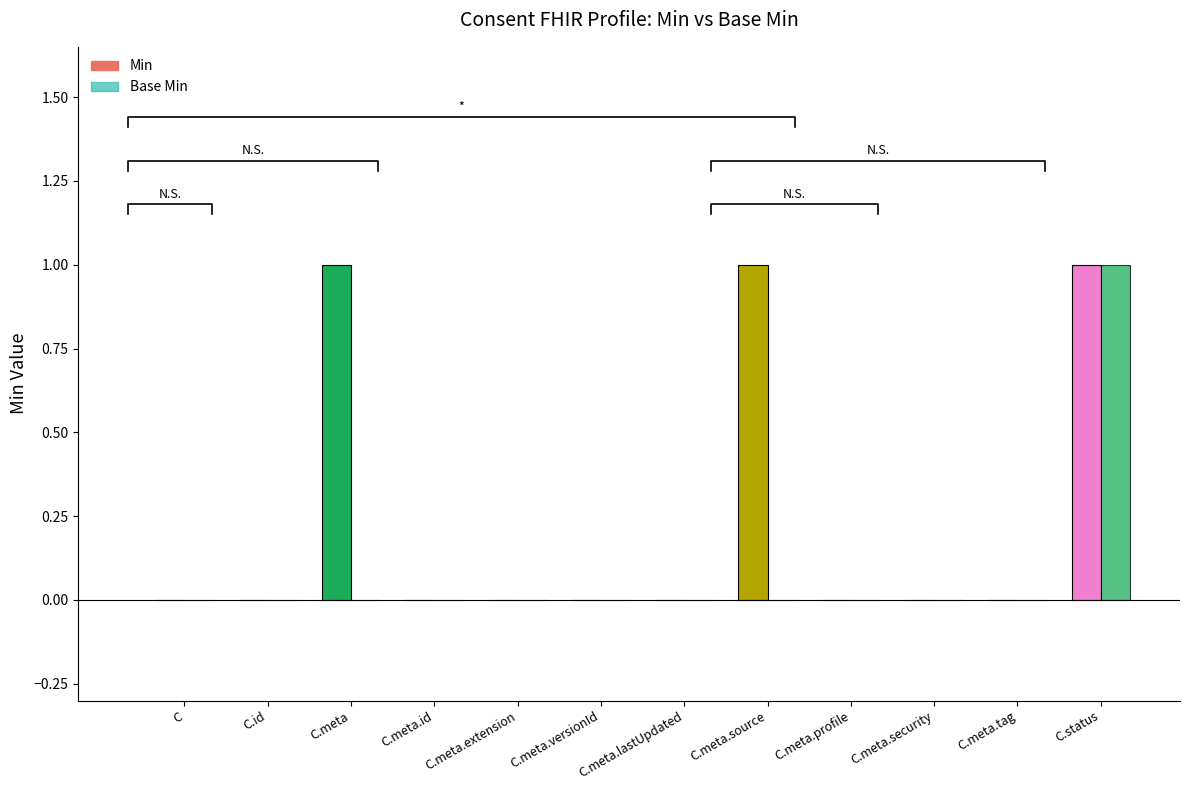

What is the label of the 1st bar from the right?

C.status